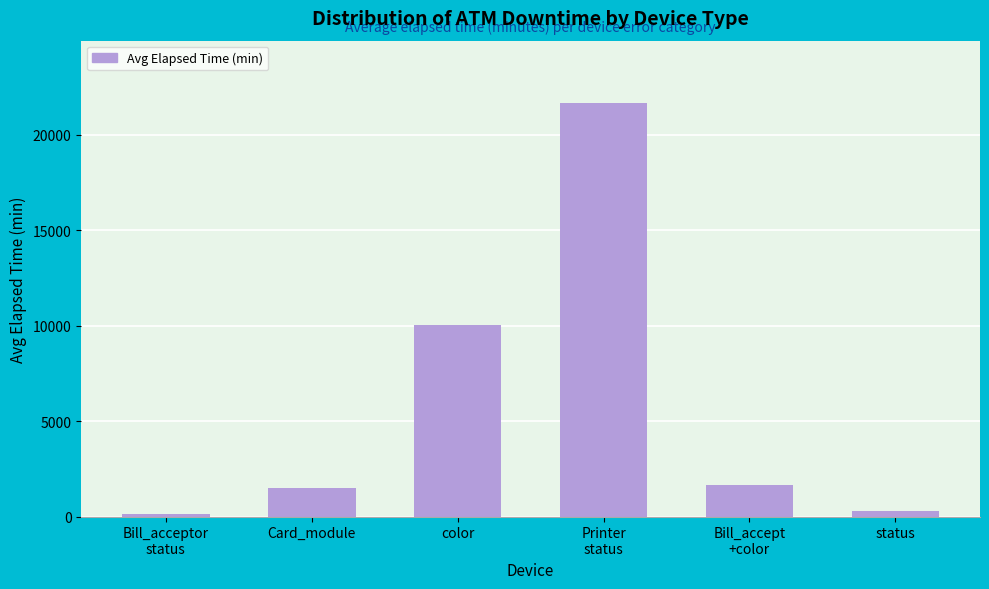

What is the sum of the values at Printer
status and status?

21959